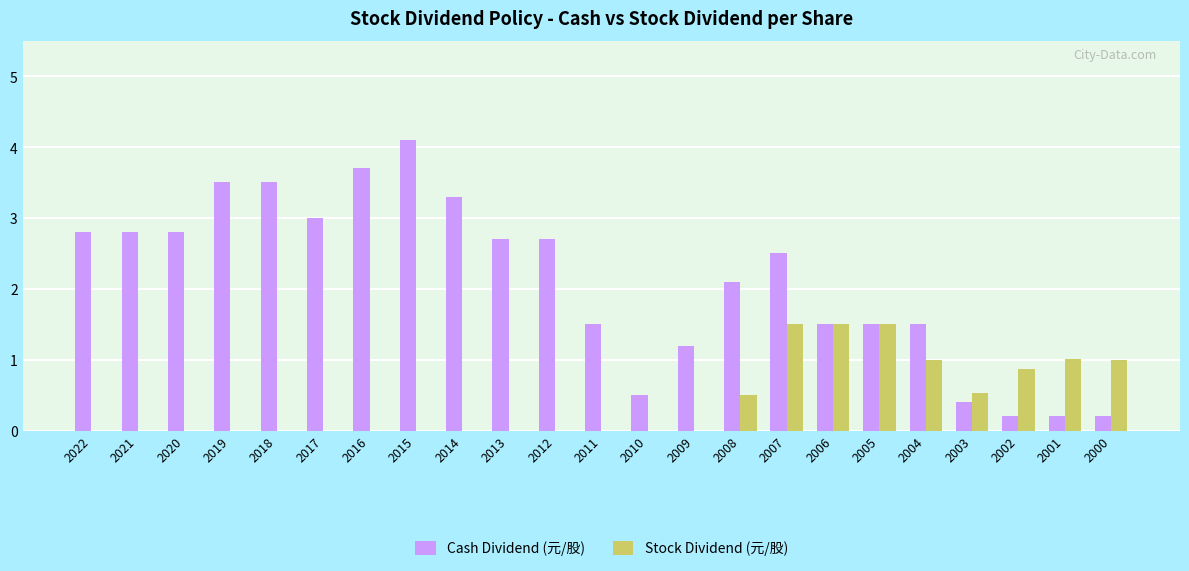

Which series has the widest spread of values?

Cash Dividend (元/股)